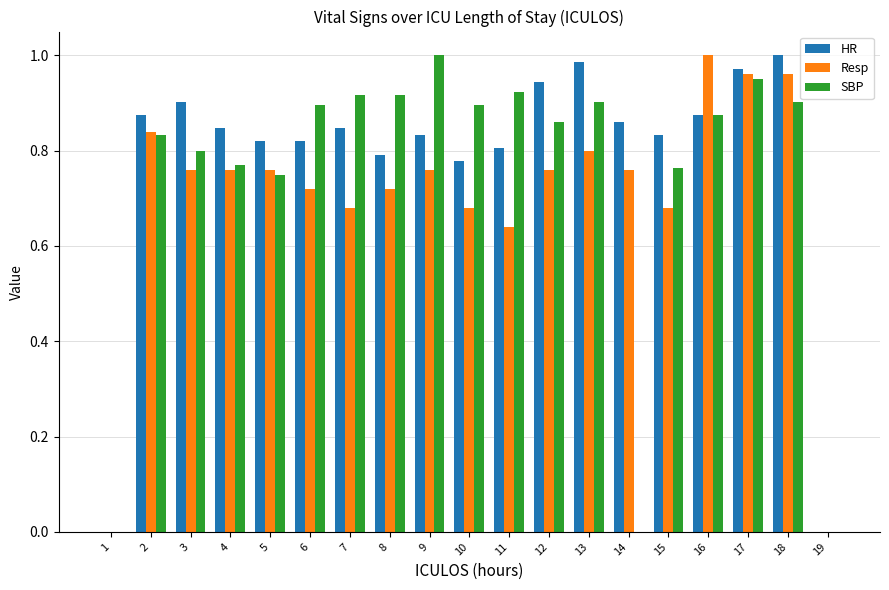

What is the sum of the HR values at 2 and 6?

1.7